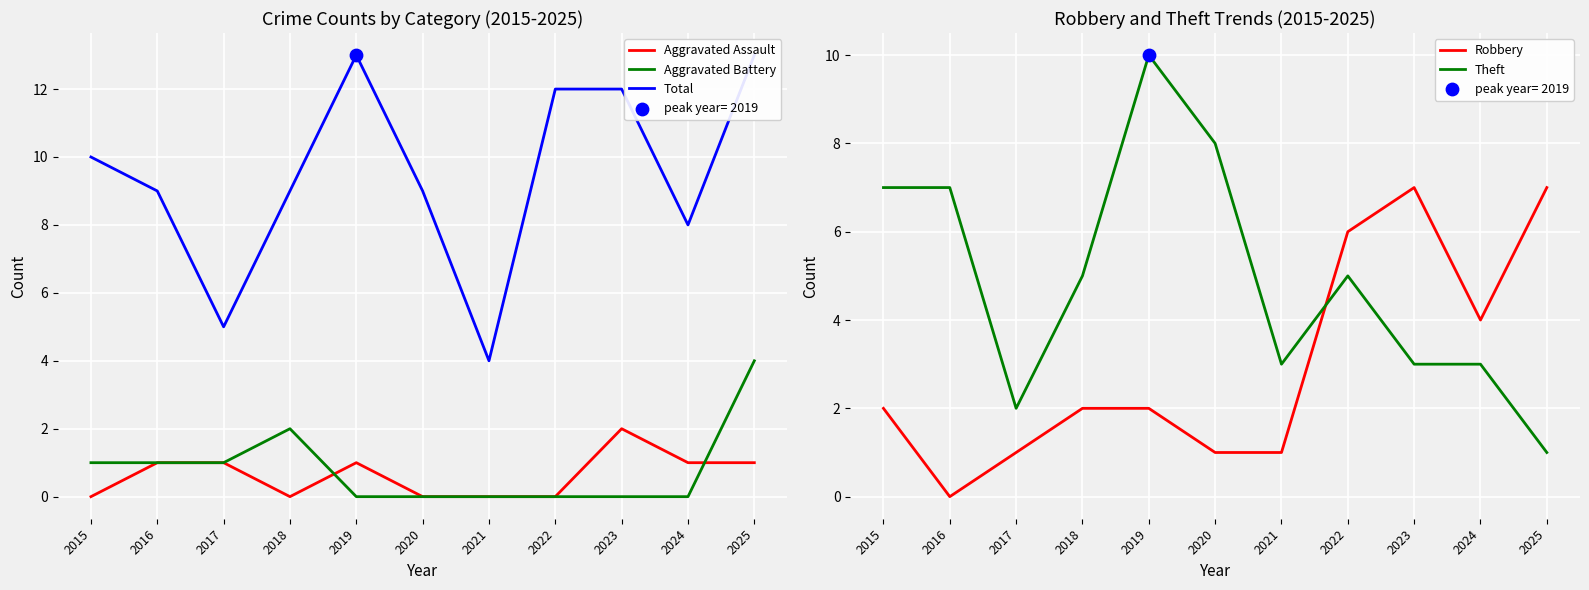

Is the value of Robbery at 2020 greater than the value of Theft at 2023?

No